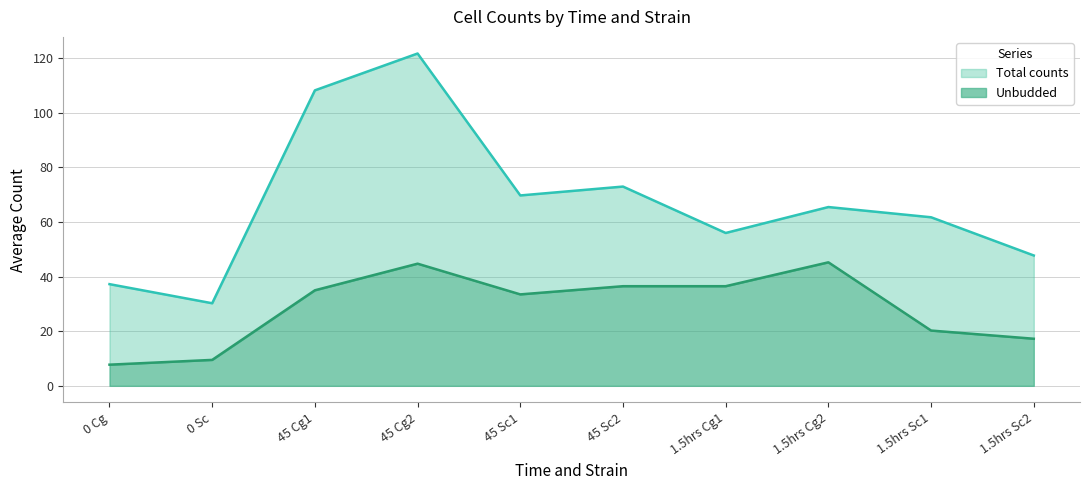

What is the minimum value shown in the chart?

7.8